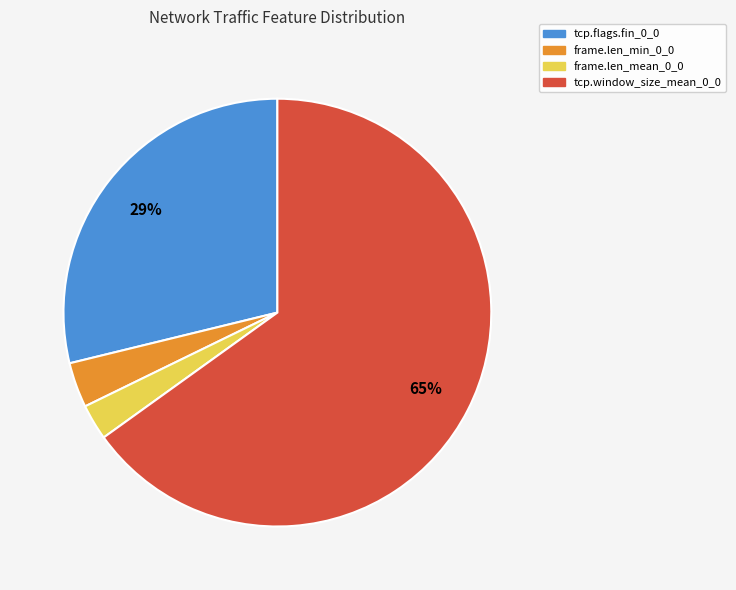

Which slice is the largest?

tcp.window_size_mean_0_0